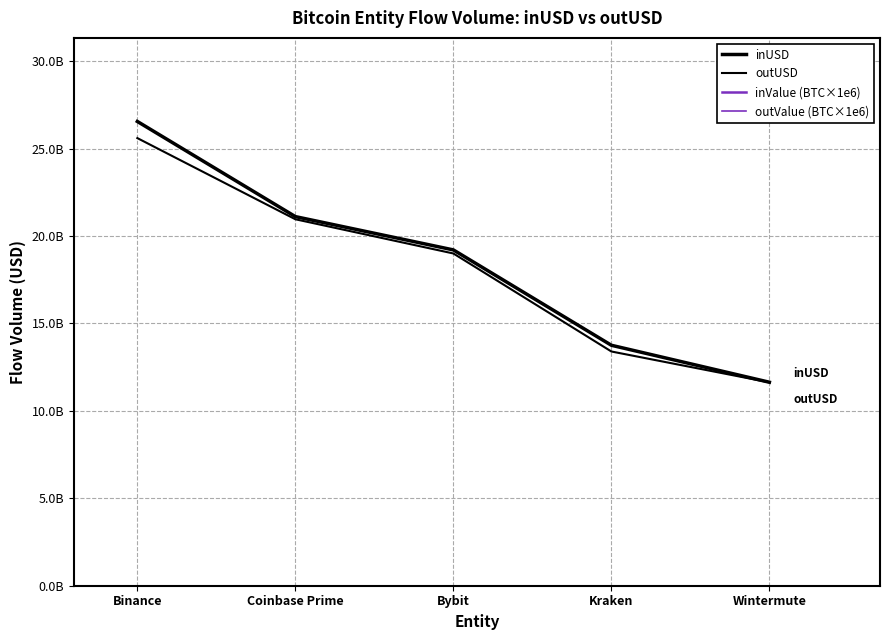

Where is inUSD nearest to the value 19091295661?

Bybit